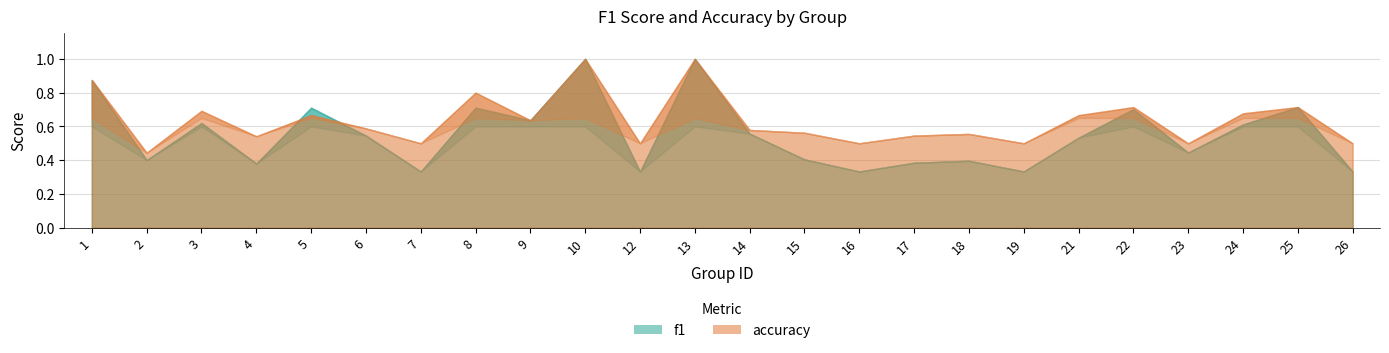

What is the value of the f1 point at the 24th from the left?

0.3